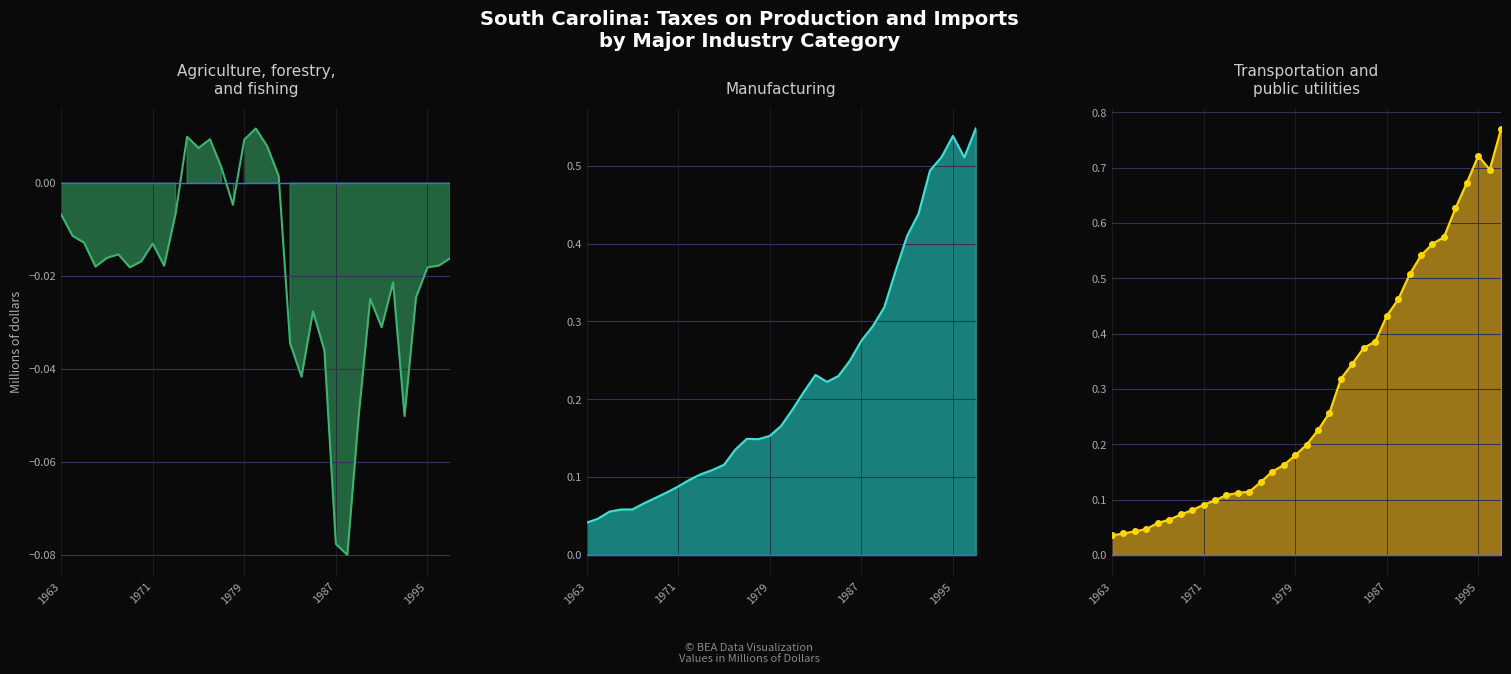

How many interior local valleys does the Agriculture, forestry, and fishing series have?

9